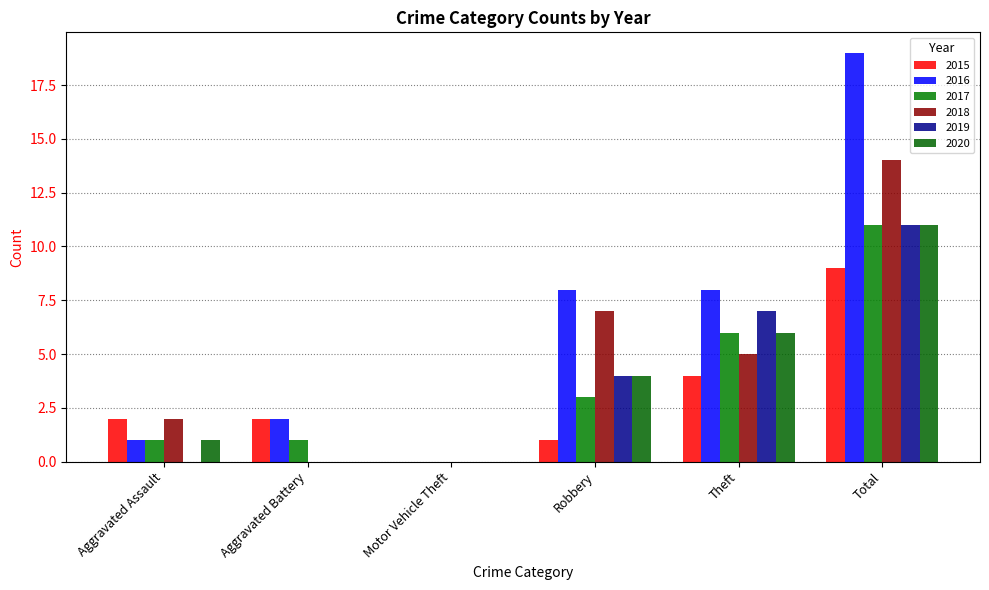

Count the number of categories in the chart.

6